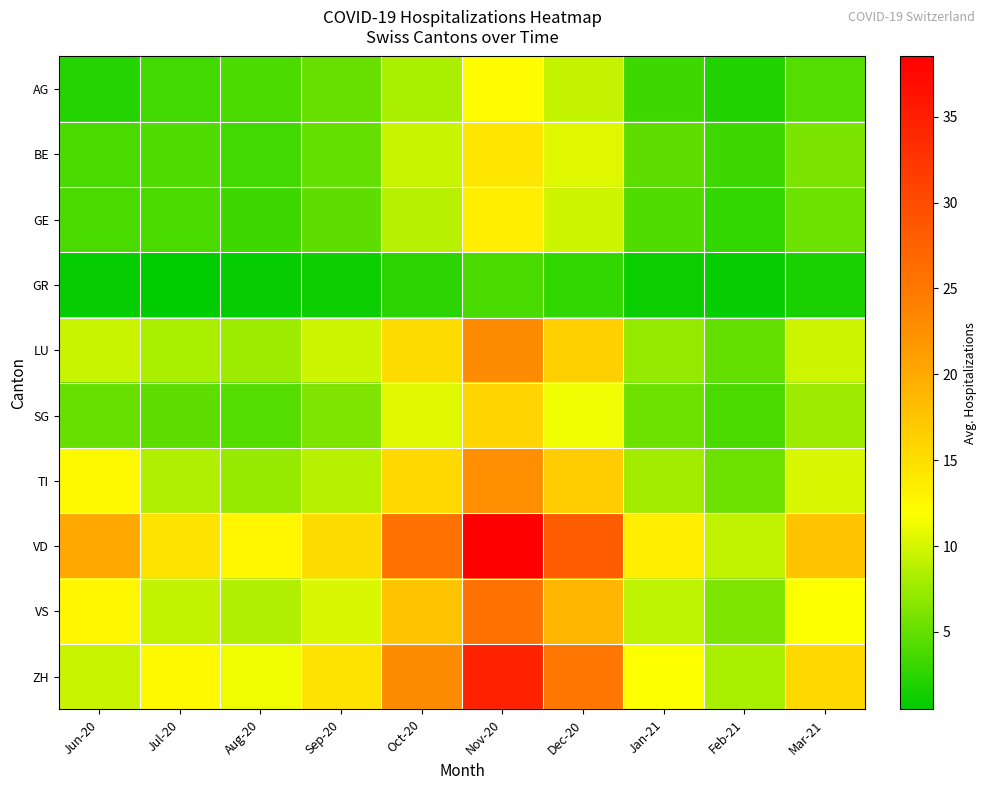

Reading left to right, transcribe all the data shown in this chart.

AG: Jun-20=2.2	Jul-20=3.5	Aug-20=4.0	Sep-20=5.2	Oct-20=8.1	Nov-20=12.3	Dec-20=9.4	Jan-21=3.2	Feb-21=2.1	Mar-21=4.5
BE: Jun-20=3.8	Jul-20=4.2	Aug-20=3.5	Sep-20=5.0	Oct-20=9.5	Nov-20=14.2	Dec-20=10.5	Jan-21=4.8	Feb-21=3.2	Mar-21=6.1
GE: Jun-20=3.8	Jul-20=3.9	Aug-20=3.2	Sep-20=4.8	Oct-20=8.8	Nov-20=13.5	Dec-20=9.8	Jan-21=4.2	Feb-21=2.8	Mar-21=5.5
GR: Jun-20=0.8	Jul-20=0.5	Aug-20=0.8	Sep-20=1.2	Oct-20=2.5	Nov-20=3.8	Dec-20=2.8	Jan-21=1.0	Feb-21=0.8	Mar-21=1.8
LU: Jun-20=9.5	Jul-20=8.2	Aug-20=7.5	Sep-20=9.8	Oct-20=15.2	Nov-20=22.8	Dec-20=16.5	Jan-21=7.2	Feb-21=5.0	Mar-21=9.8
SG: Jun-20=5.2	Jul-20=4.8	Aug-20=4.5	Sep-20=6.2	Oct-20=10.5	Nov-20=15.8	Dec-20=11.2	Jan-21=5.5	Feb-21=3.8	Mar-21=7.5
TI: Jun-20=12.5	Jul-20=8.5	Aug-20=7.2	Sep-20=8.8	Oct-20=15.5	Nov-20=22.5	Dec-20=16.8	Jan-21=7.8	Feb-21=5.5	Mar-21=10.2
VD: Jun-20=20.2	Jul-20=14.5	Aug-20=12.8	Sep-20=15.2	Oct-20=25.8	Nov-20=38.5	Dec-20=28.2	Jan-21=13.5	Feb-21=9.2	Mar-21=17.5
VS: Jun-20=12.8	Jul-20=9.2	Aug-20=8.5	Sep-20=10.2	Oct-20=17.5	Nov-20=25.8	Dec-20=18.8	Jan-21=9.0	Feb-21=6.2	Mar-21=11.8
ZH: Jun-20=9.5	Jul-20=12.5	Aug-20=11.2	Sep-20=14.5	Oct-20=22.8	Nov-20=34.5	Dec-20=25.2	Jan-21=11.8	Feb-21=8.2	Mar-21=15.5